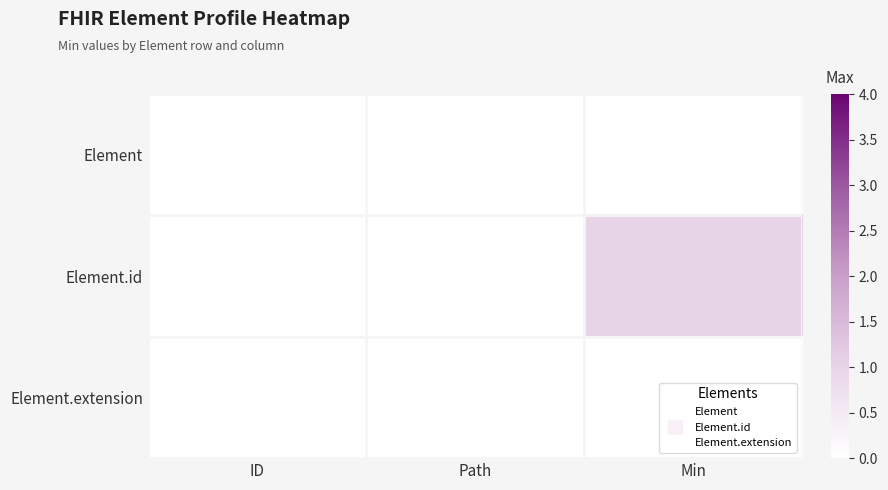

Reading left to right, extract all data points from this chart.

Element: ID=0	Path=0	Min=0
Element.id: ID=0	Path=0	Min=1
Element.extension: ID=0	Path=0	Min=0